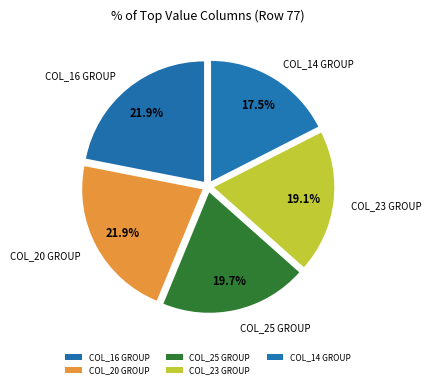

Does any single category account for the majority?

No